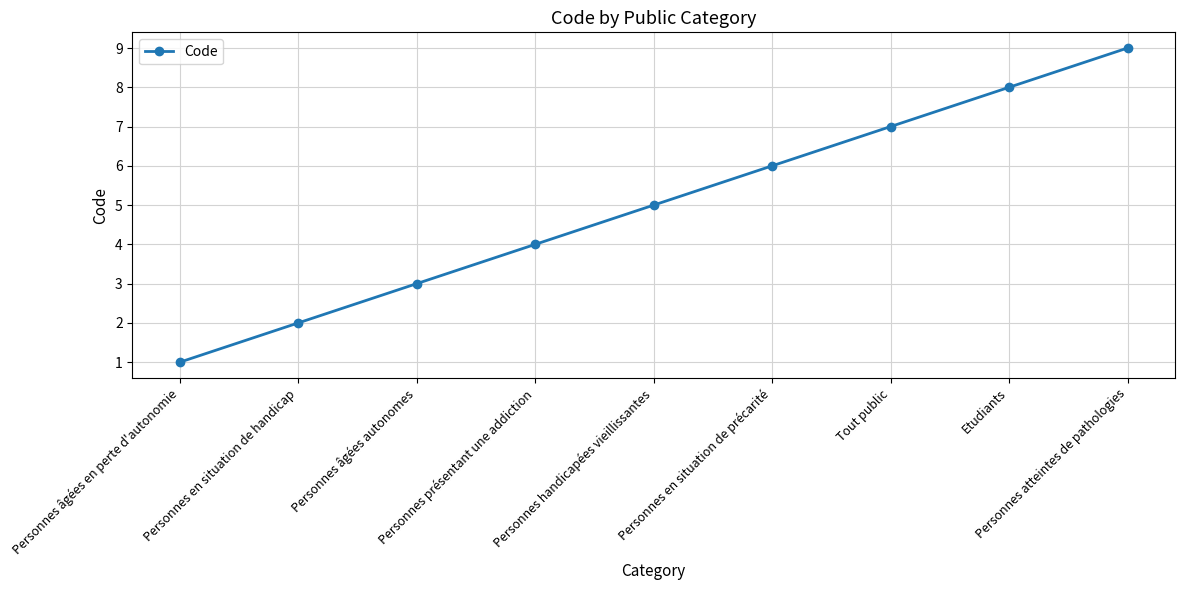

Rank the categories by value from lowest to highest.

Personnes âgées en perte d'autonomie, Personnes en situation de handicap, Personnes âgées autonomes, Personnes présentant une addiction, Personnes handicapées vieillissantes, Personnes en situation de précarité, Tout public, Etudiants, Personnes atteintes de pathologies